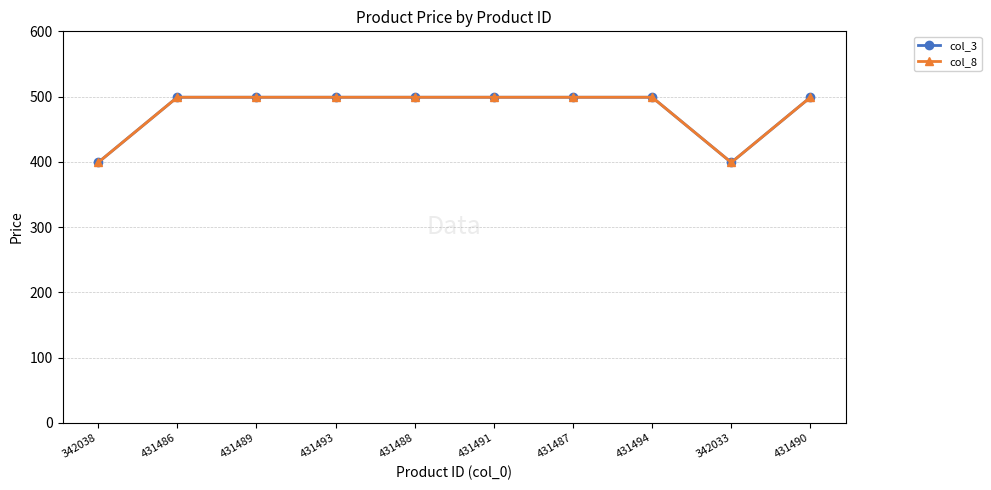

List the labels in order of col_3 value, smallest first.

342038, 342033, 431486, 431489, 431493, 431488, 431491, 431487, 431494, 431490